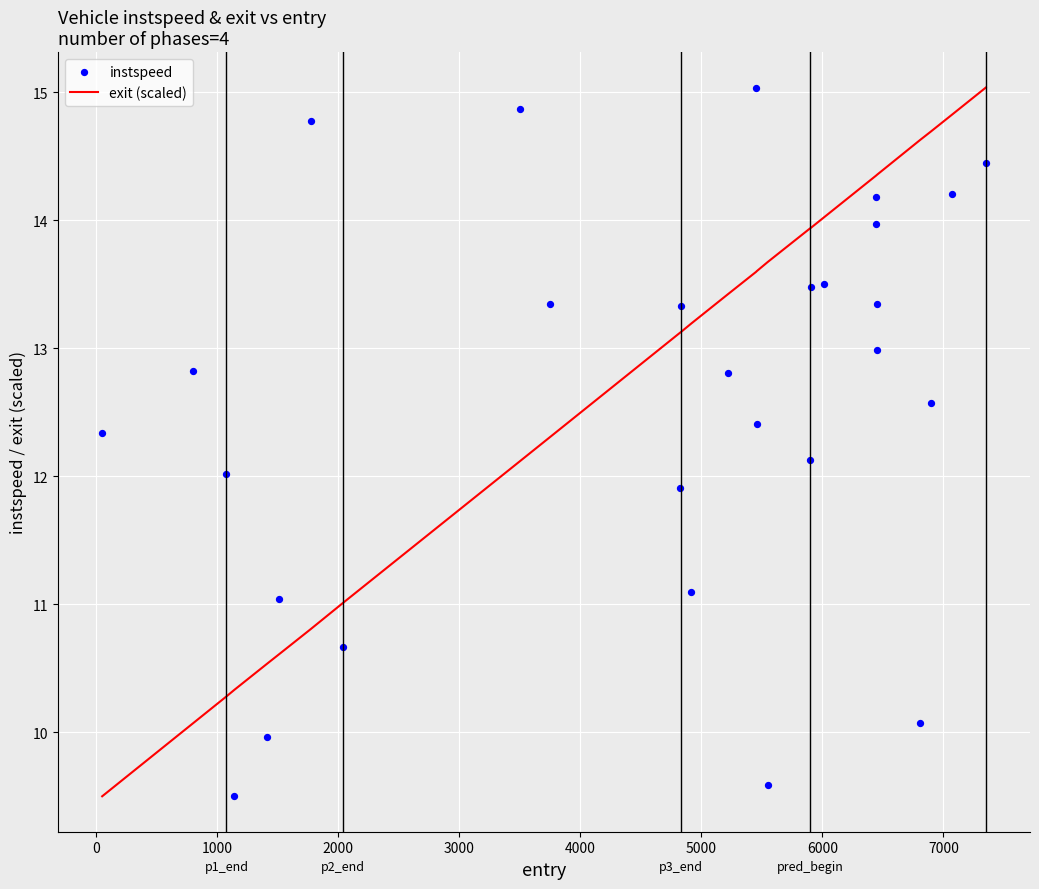

Which series has the largest total across all categories?

exit (scaled)